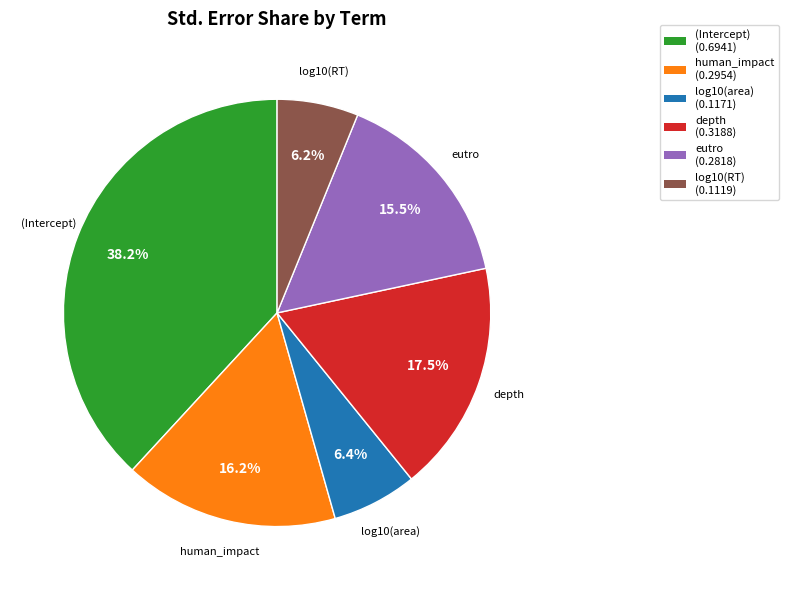

To the nearest percent, what is the difference between the depth and (Intercept) slice percentages?

21%